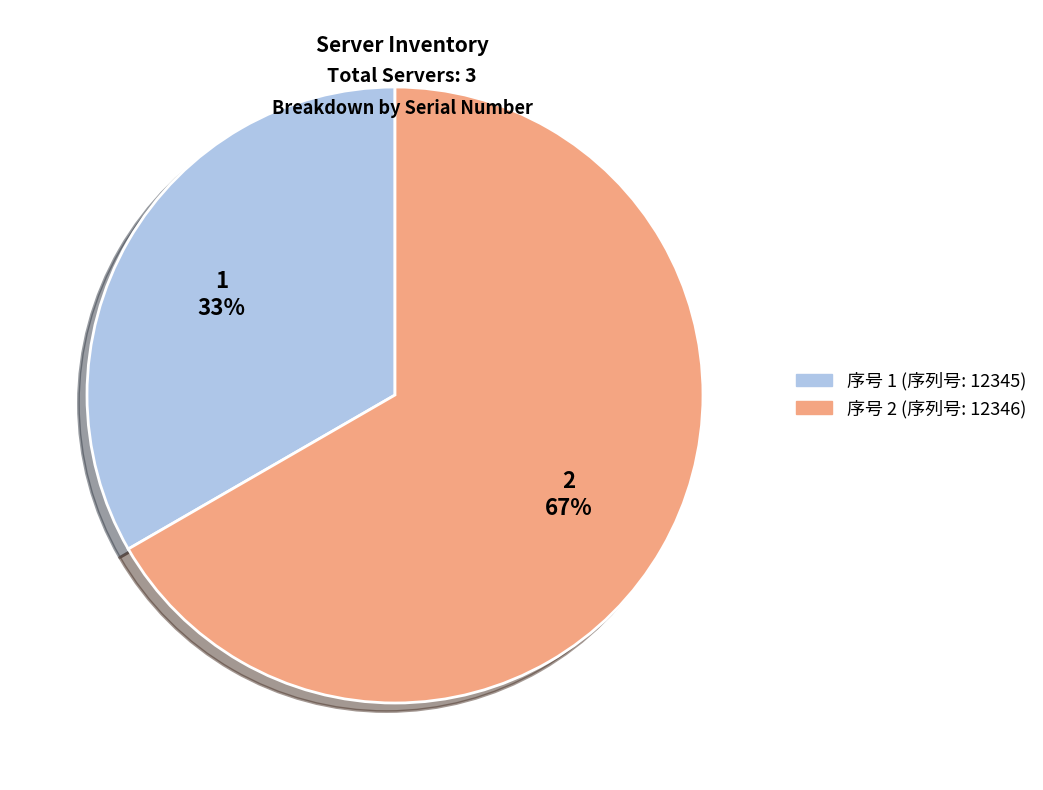

Does any single category account for the majority?

Yes